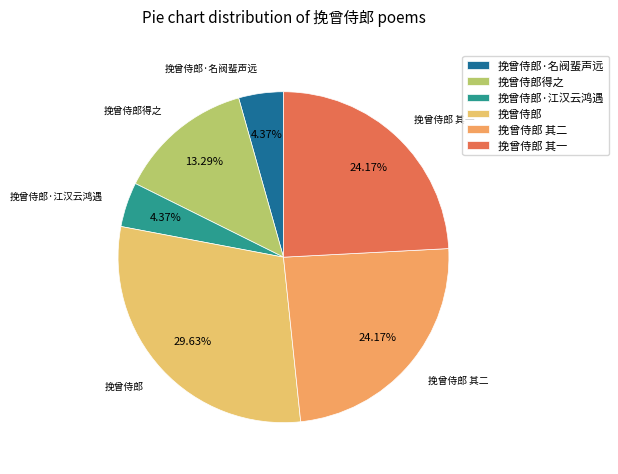

Which slice is the largest?

挽曾侍郎